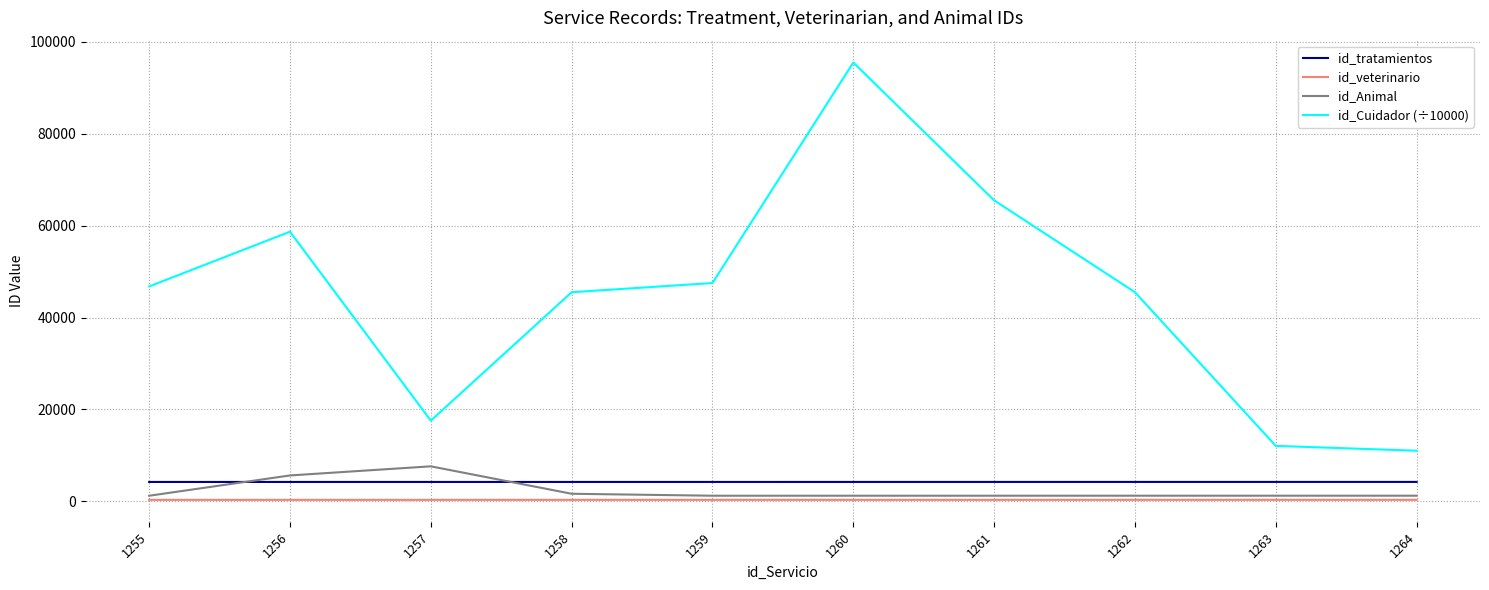

What is the difference between the id_Cuidador (÷10000) values at 1260 and 1261?

30002.7